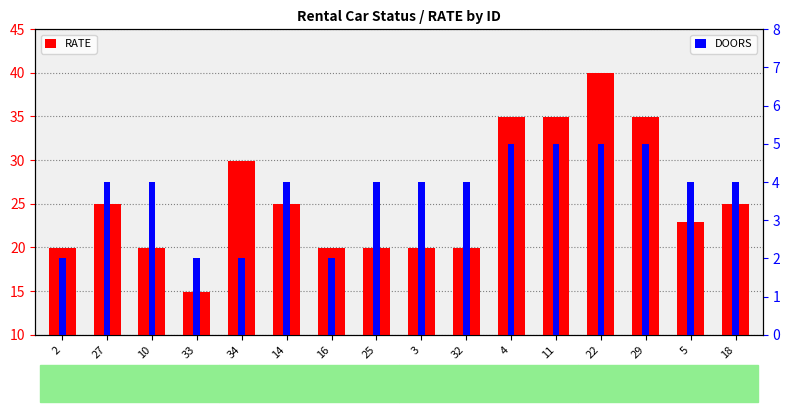

Is it true that RATE equals 56.3 at 11?

False